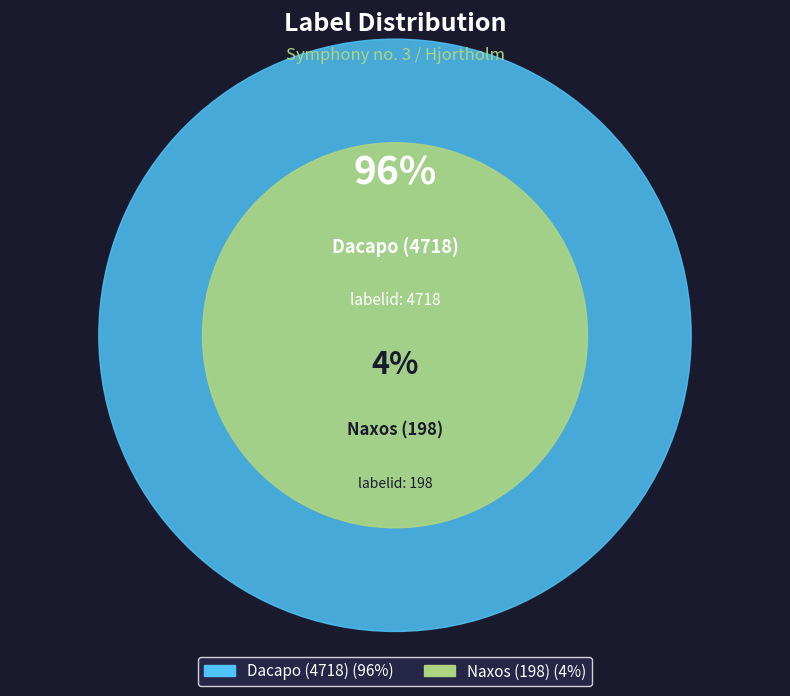

Is the sum of Dacapo (4718) and Naxos (198) greater than half?

Yes